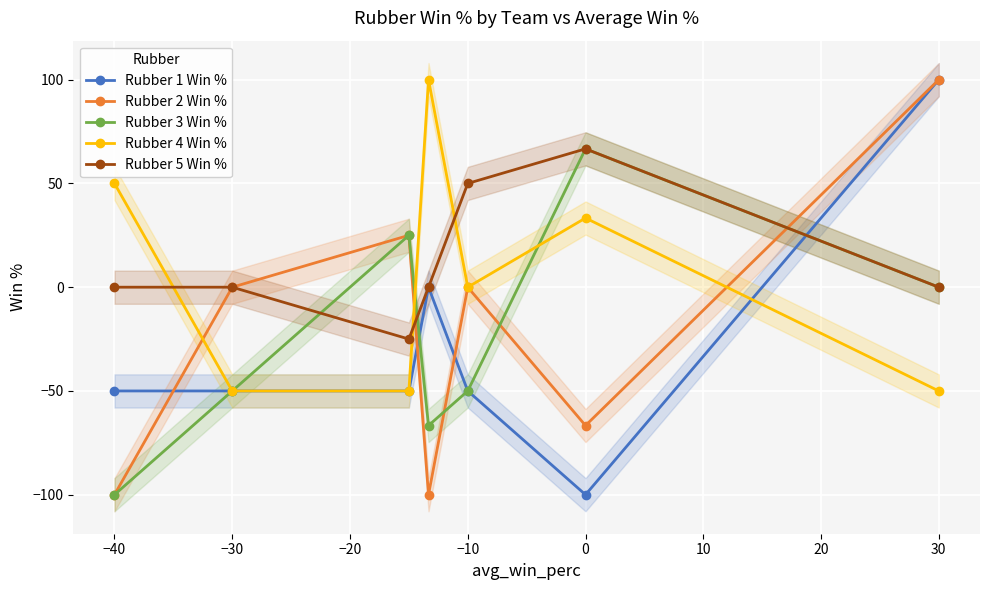

After their last crossing, which series has the higher values: Rubber 4 Win % or Rubber 5 Win %?

Rubber 5 Win %